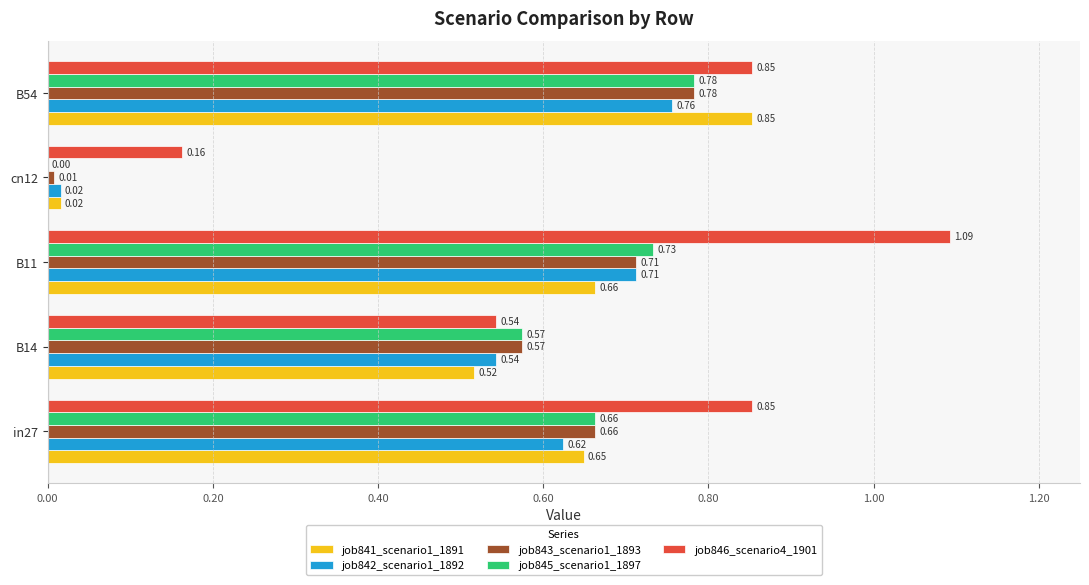

Which series has the largest total across all categories?

job846_scenario4_1901